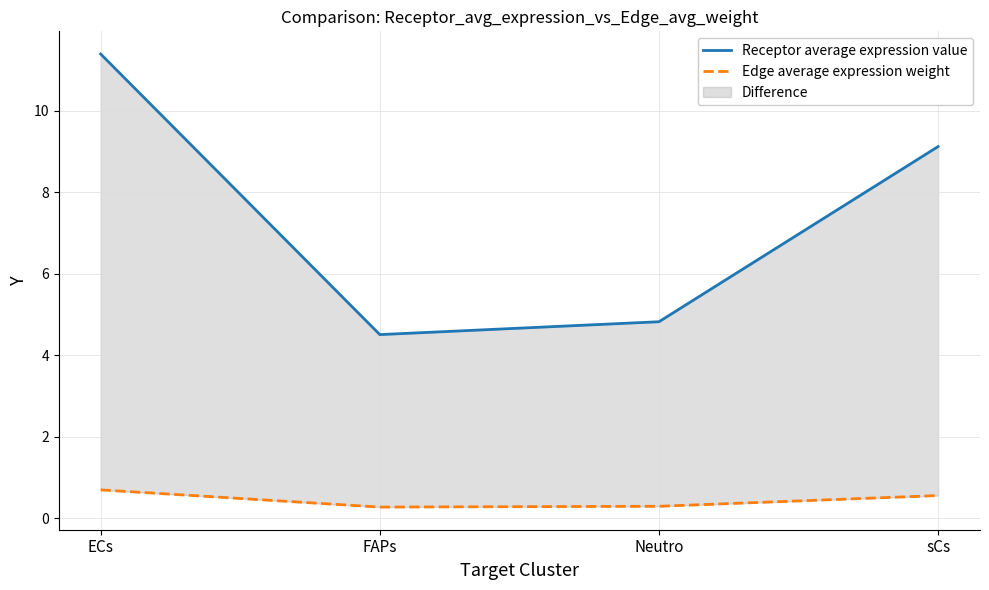

The Edge average expression weight series shows 0.1 at FAPs. True or false?

False